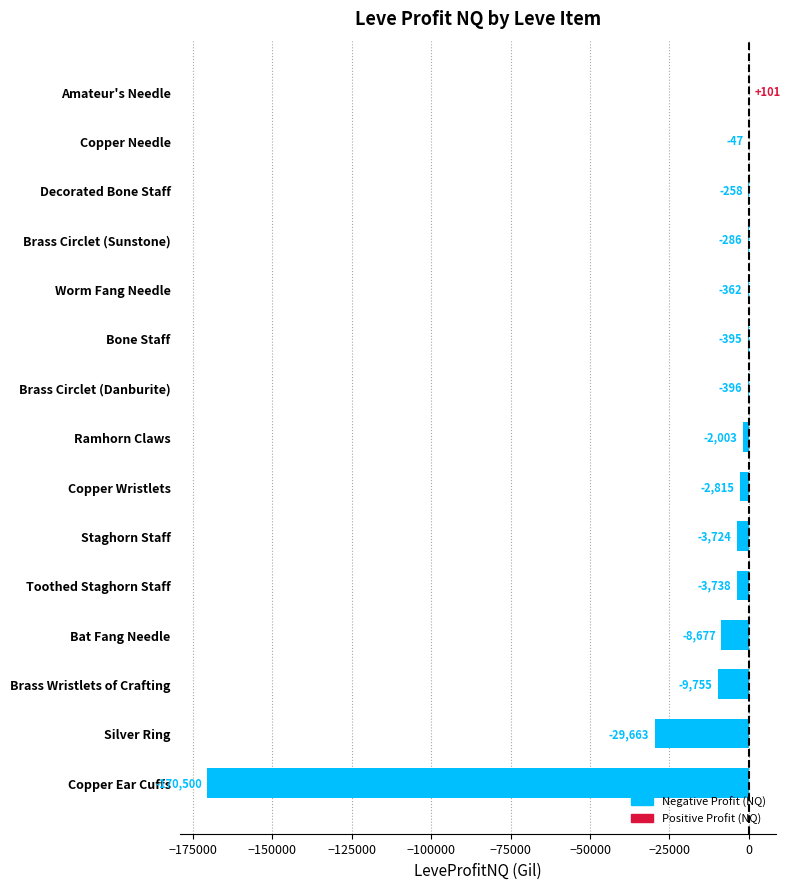

What is the change in value from Brass Circlet (Danburite) to Decorated Bone Staff?

+138.0